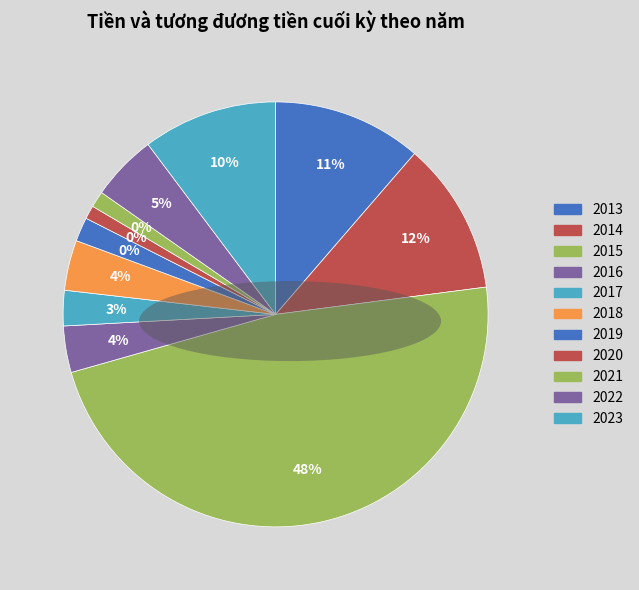

Count the number of slices in the pie.

11